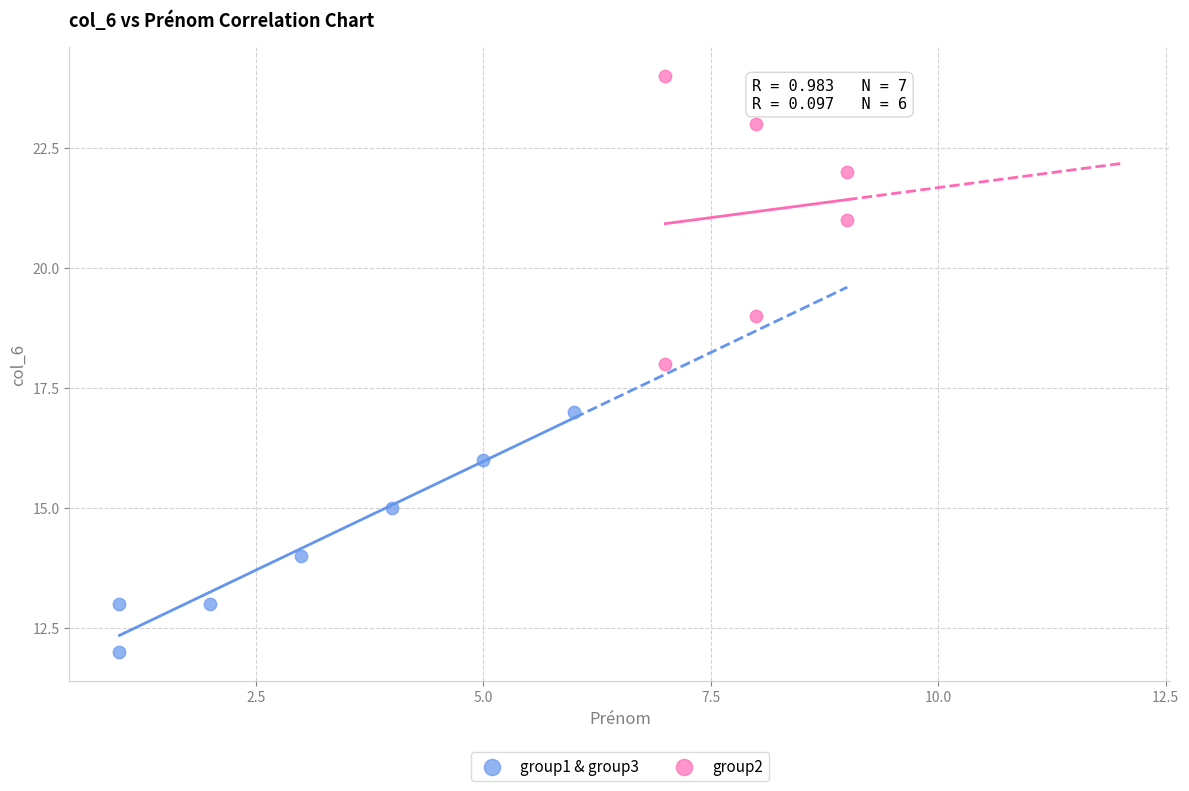

Which series reaches the minimum Y coordinate?

group1 & group3